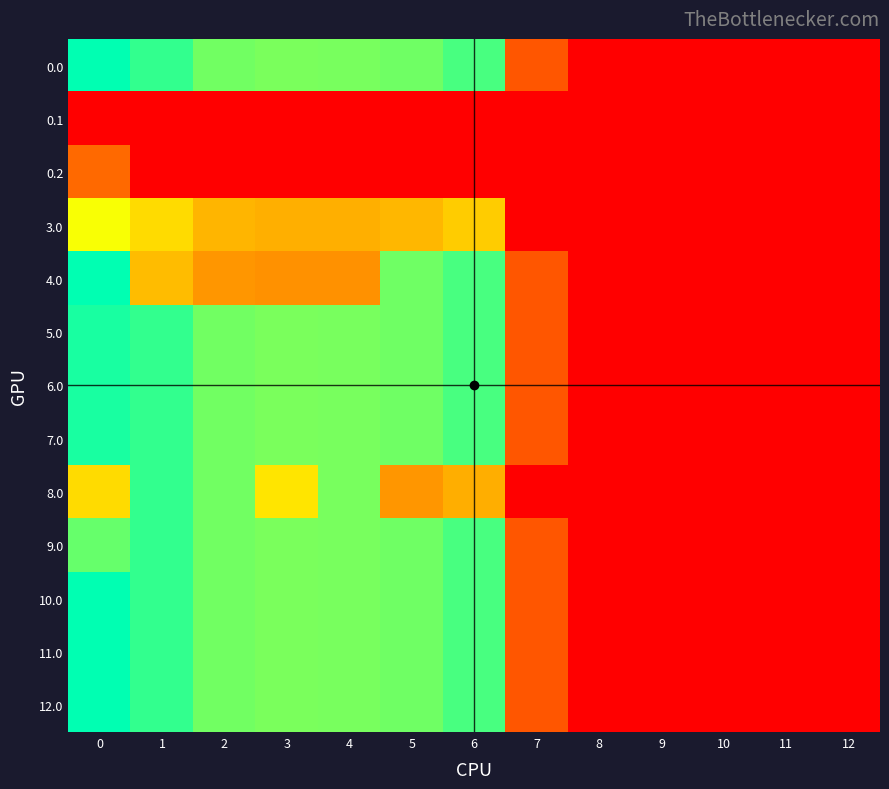

What is the greatest value displayed?

482.0